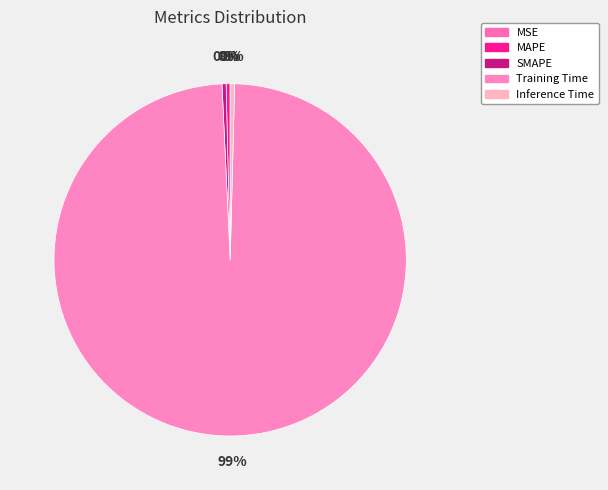

Rank the categories by value from highest to lowest.

Training Time, Inference Time, SMAPE, MAPE, MSE